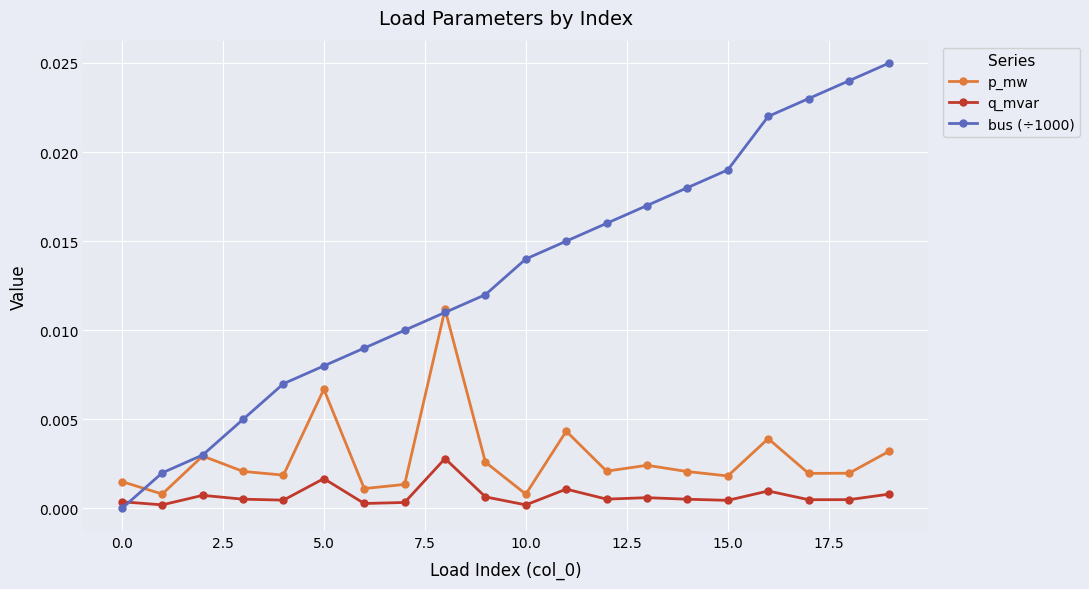

True or false: q_mvar has more than 0 interior local peaks.

True